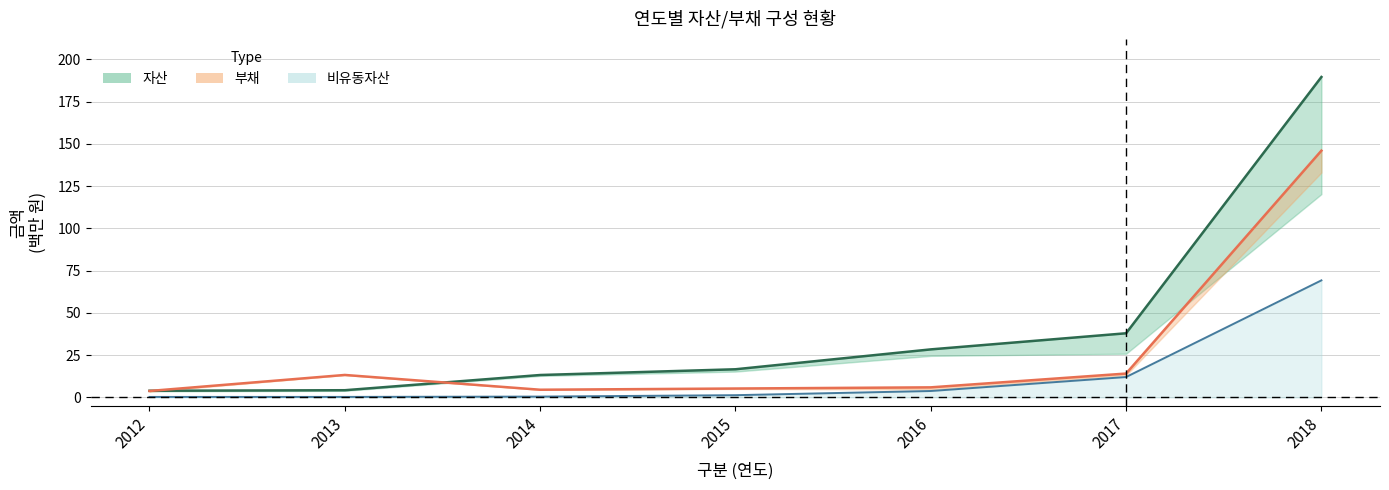

Where is 자산 (선) nearest to the value 96?

2017